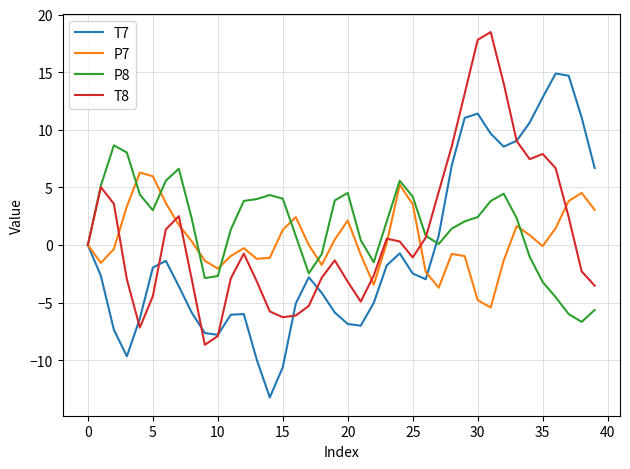

Rank the series by their maximum value, from highest to lowest.

T8, T7, P8, P7